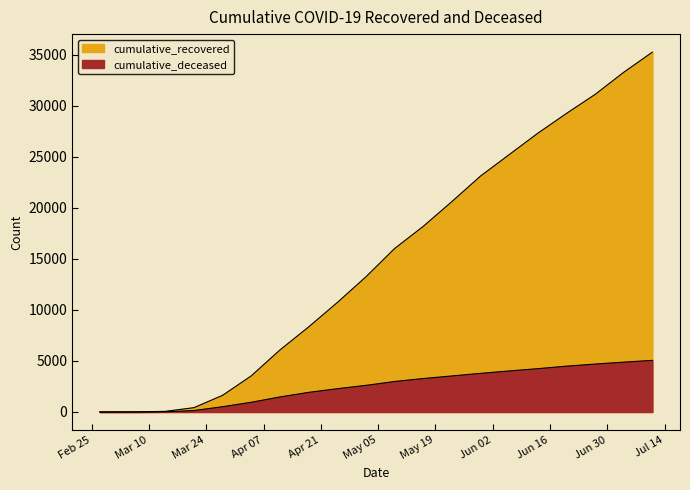

What is the spread (max minus min) of values at 2020-04-25?

8435